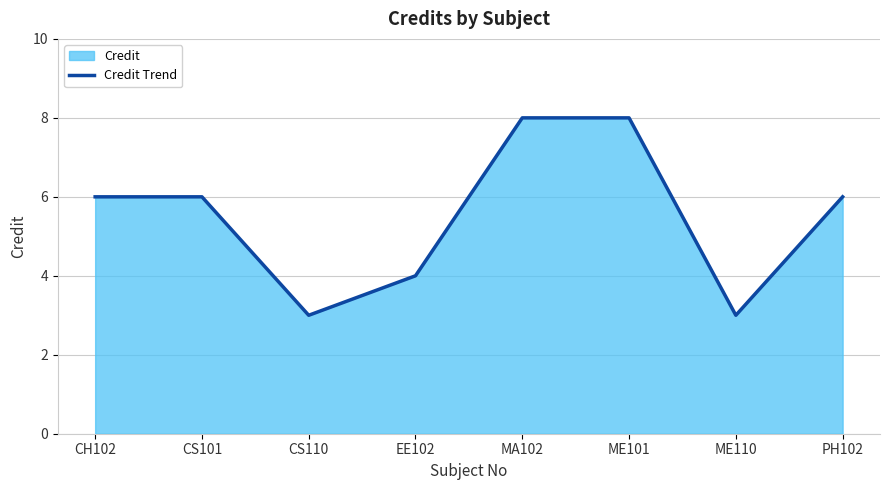

What is the difference between the maximum and minimum values?

5